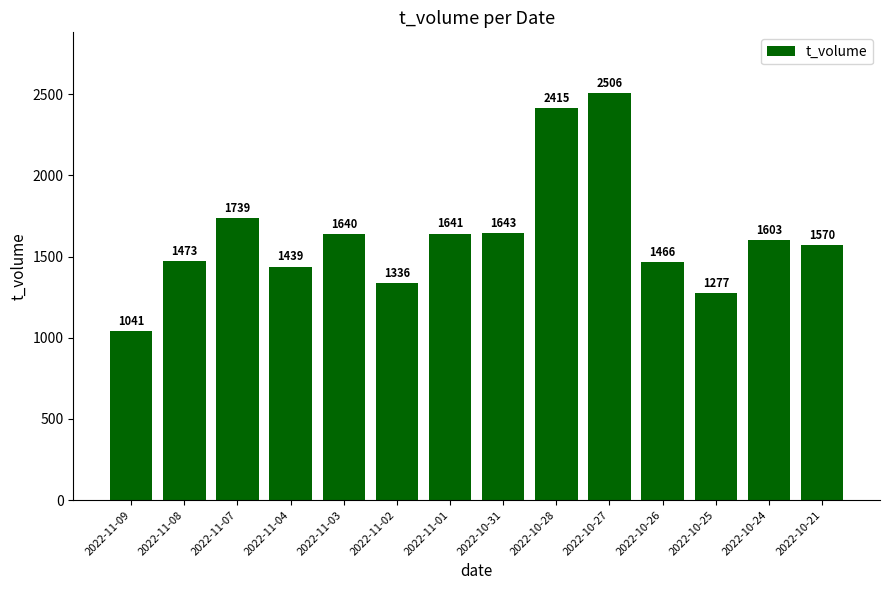

How many data points are less than 1603?

7